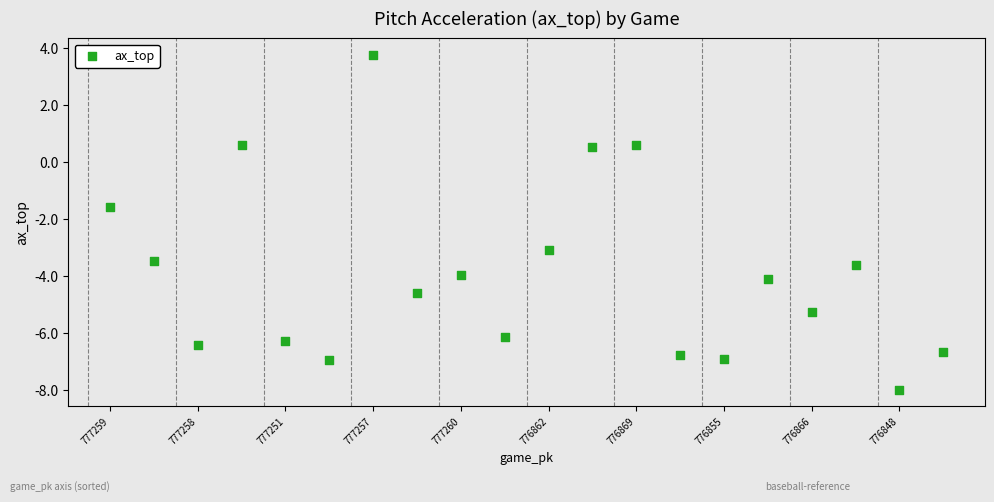

What Y value in the scatter plot is closest to -2?

-1.6